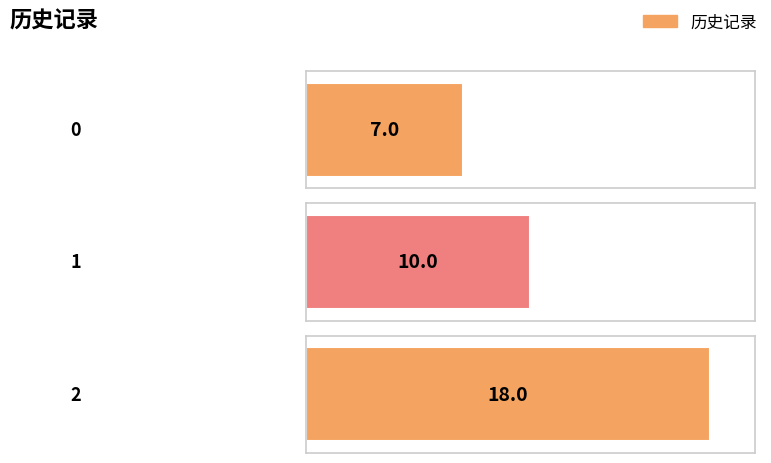

What is the ratio of the value at 1 to the value at 2?

0.6